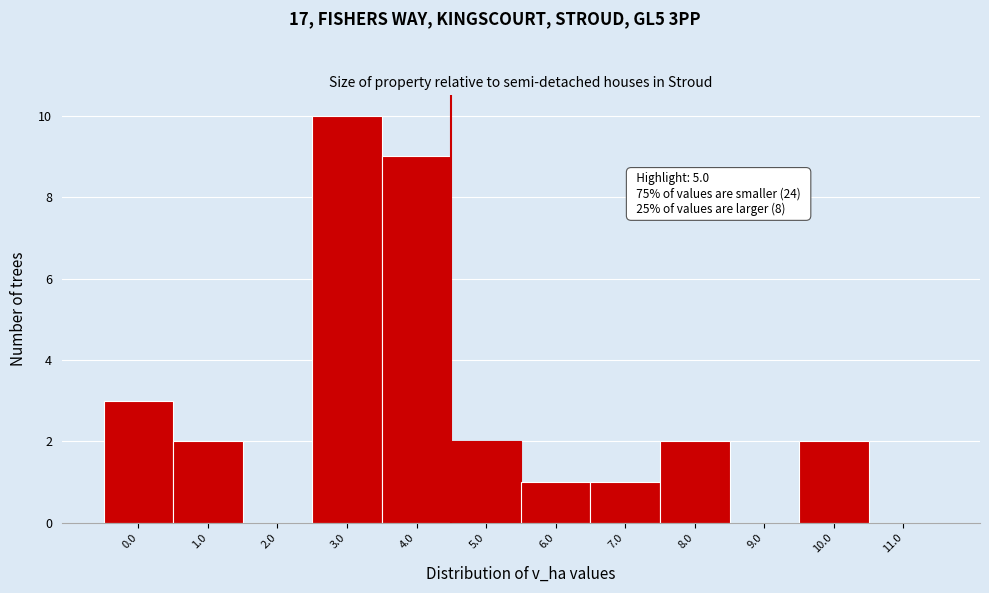

Reading left to right, extract all data points from this chart.

0.0=3	1.0=2	2.0=0	3.0=10	4.0=9	5.0=2	6.0=1	7.0=1	8.0=2	9.0=0	10.0=2	11.0=0